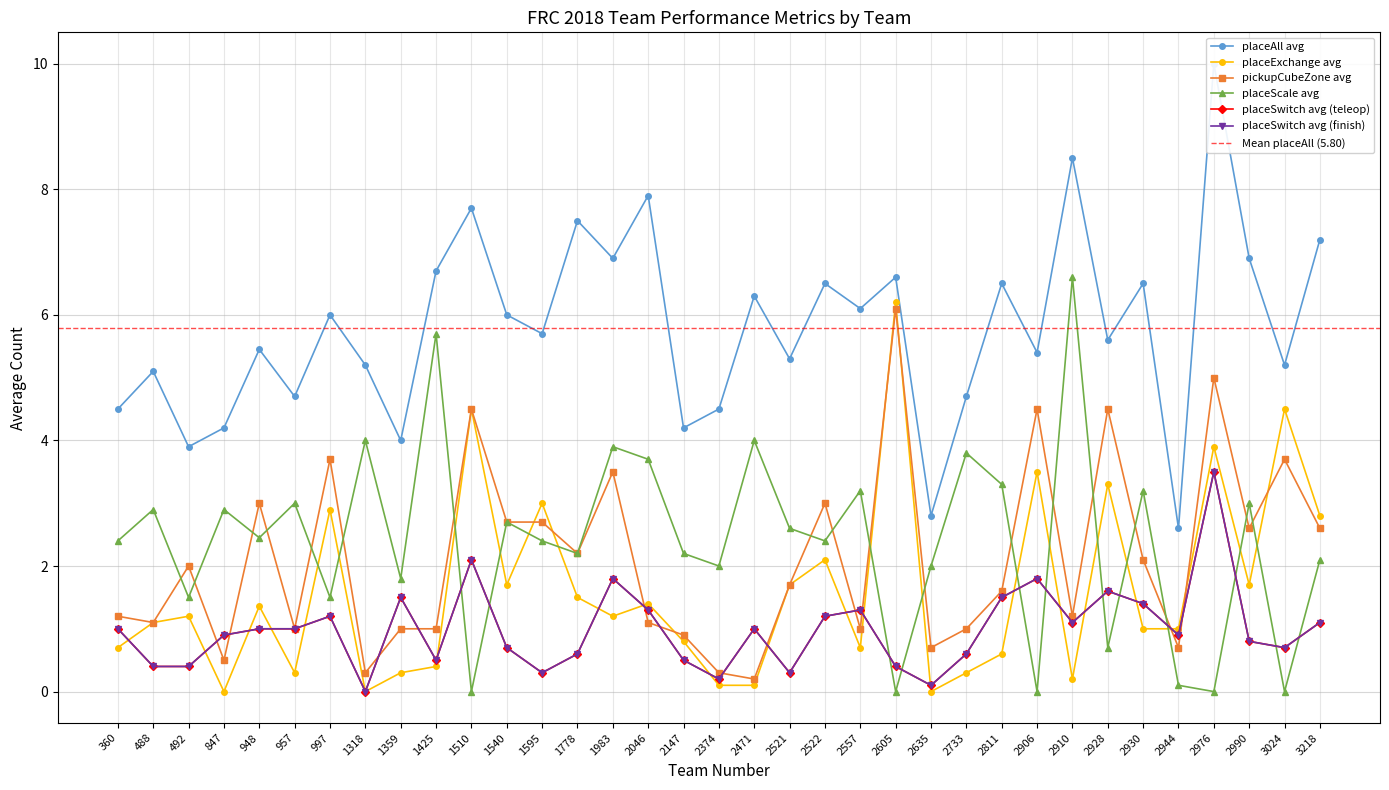

What is the sum of all placeSwitch avg (finish) values?

34.7